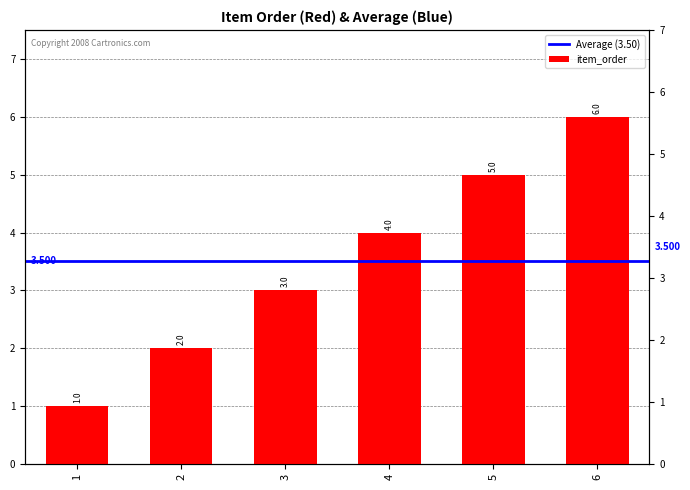

What is the difference between the maximum and minimum values?

5